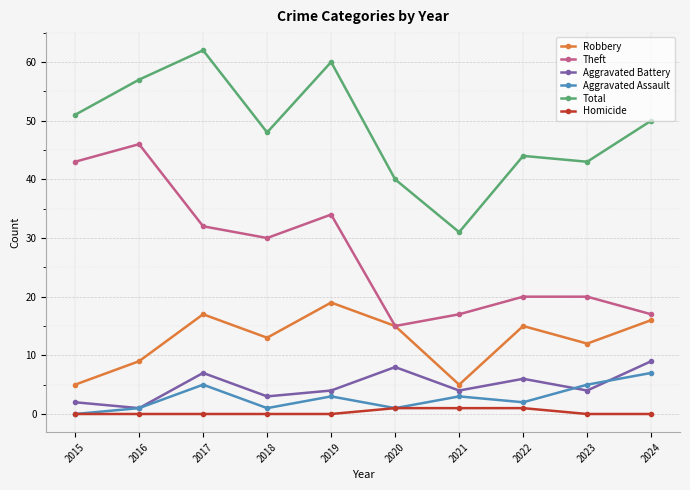

True or false: Aggravated Assault and Theft cross at least once.

False